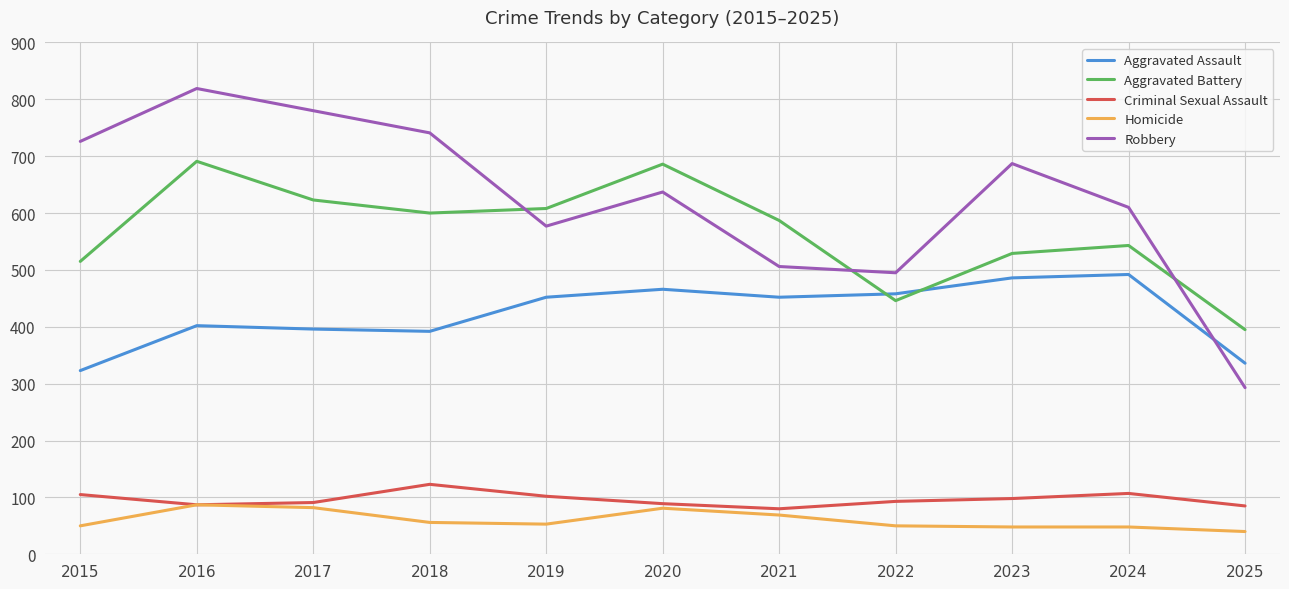

True or false: Aggravated Battery has a value of 449 at 2020.

False